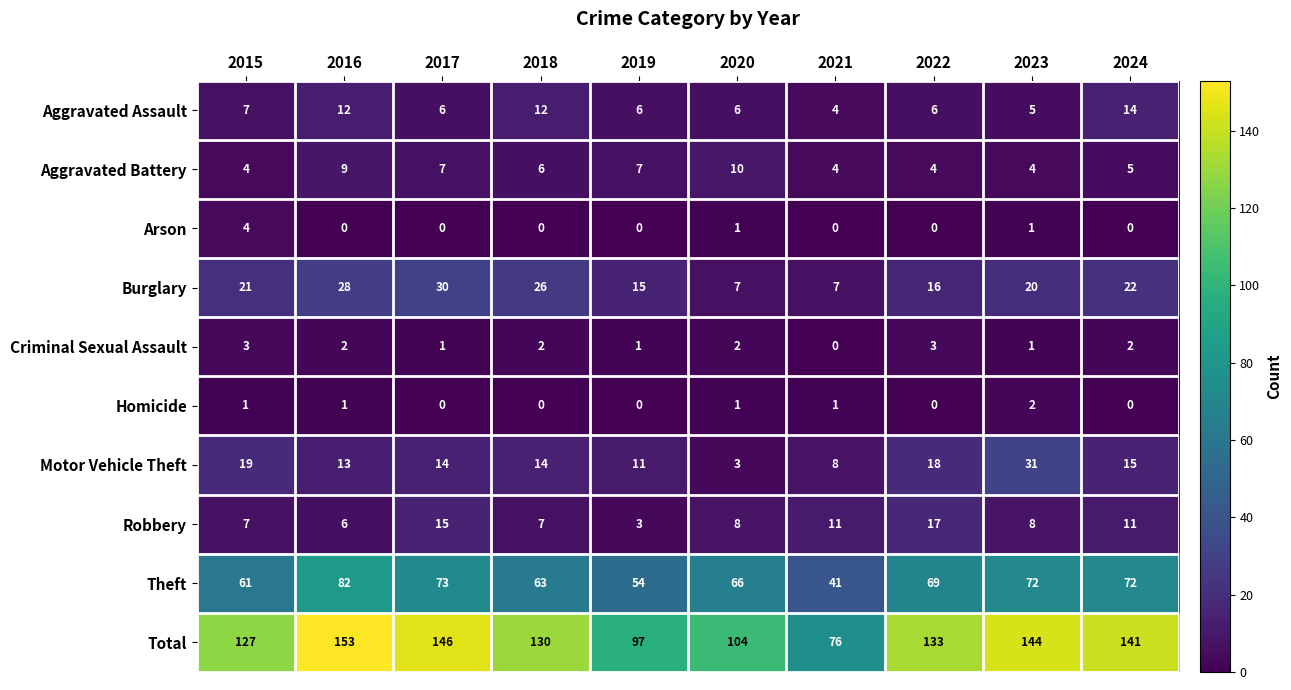

List the labels in order of Total value, smallest first.

2021, 2019, 2020, 2015, 2018, 2022, 2024, 2023, 2017, 2016